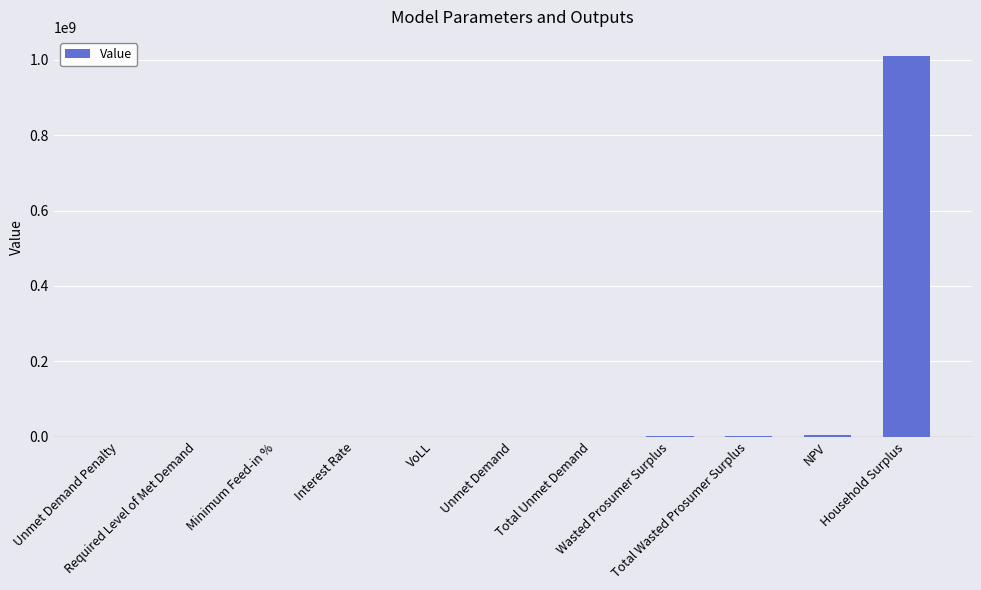

What is the sum of all values?

1015192994.2